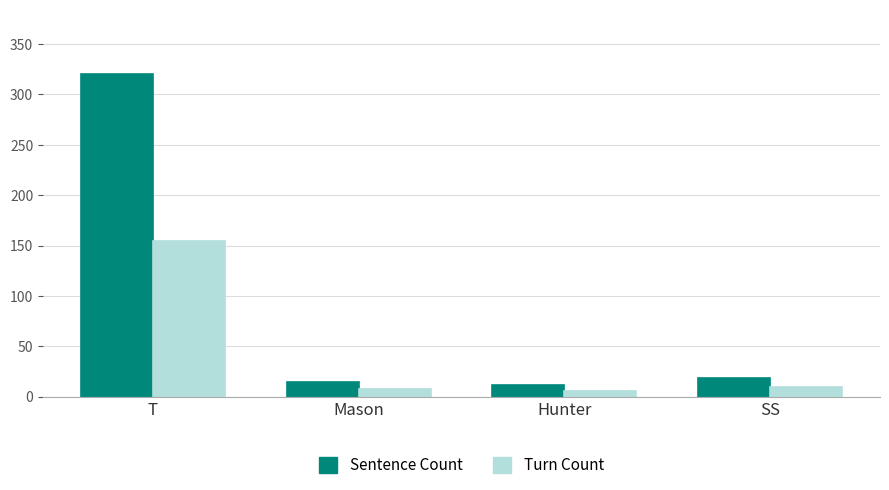

What is the maximum value shown in the chart?

320